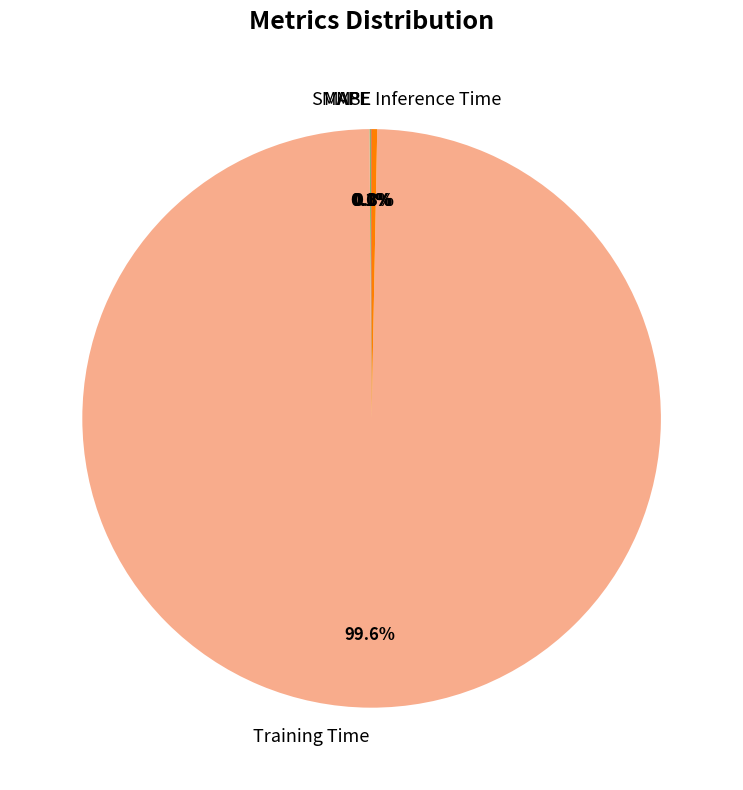

To the nearest percent, what portion does Training Time represent?

100%